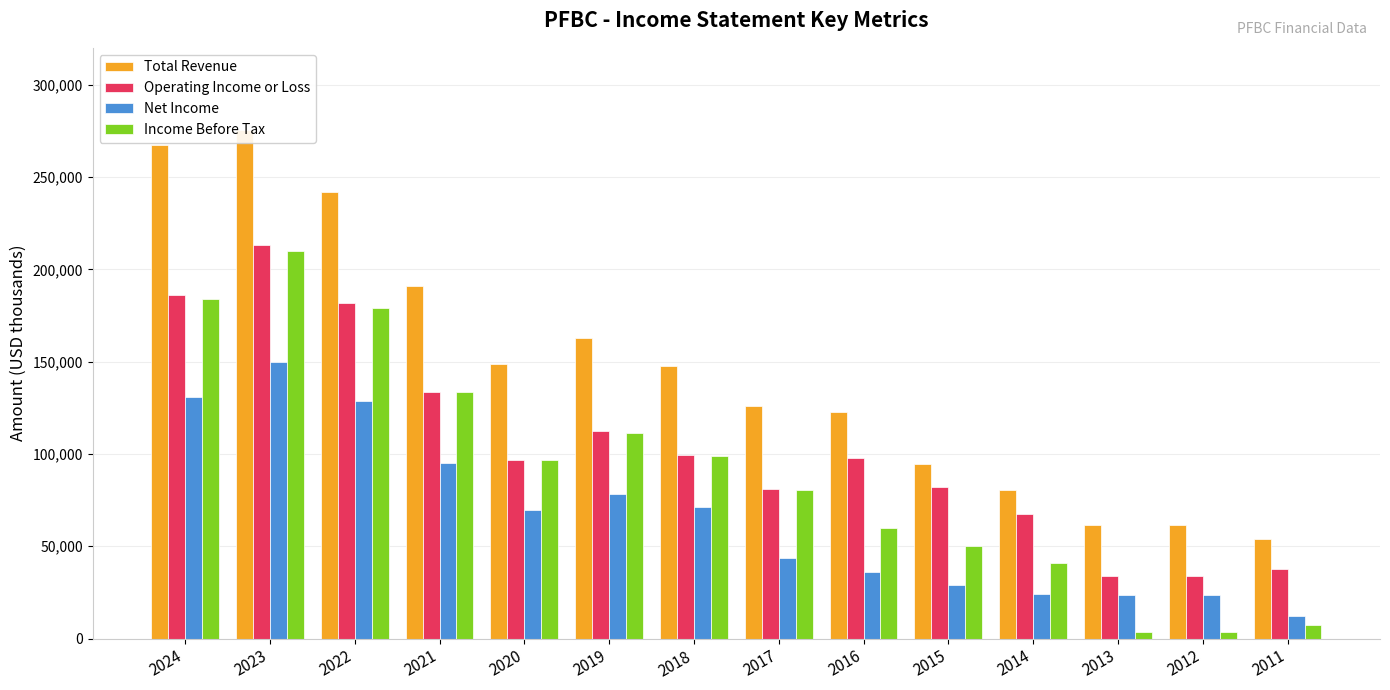

Count the number of categories in the chart.

14